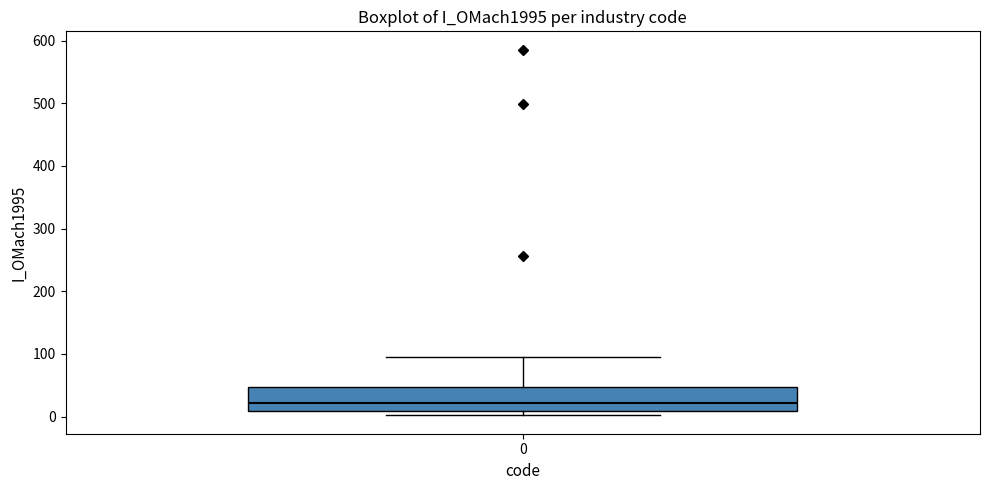

Read this box plot against the y-axis: the position of the median line, the range covered by the box, and the ends of both whiskers. The values are not printed on the chart, so give them approximately, as read against the axis.

median 20, box 10 to 50, whiskers 0 to 90